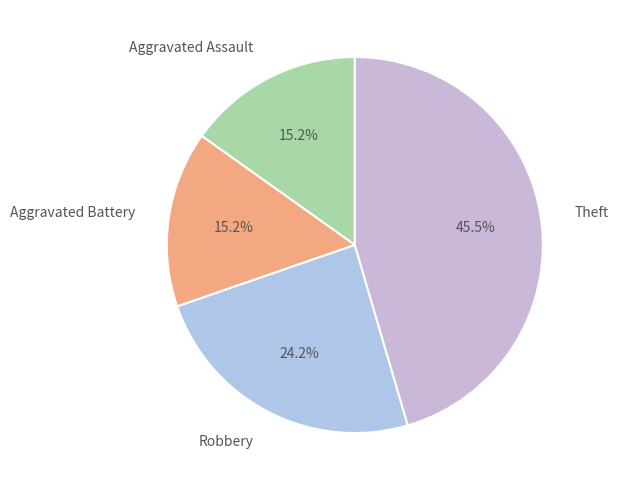

Which has a higher value, Robbery or Aggravated Battery?

Robbery